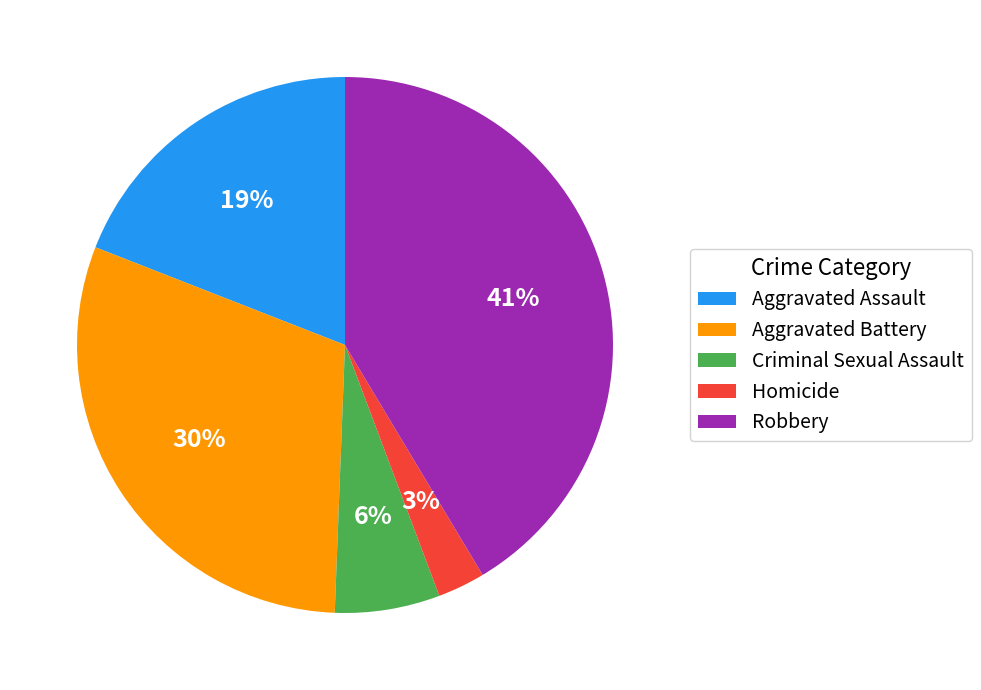

Count the number of slices in the pie.

5